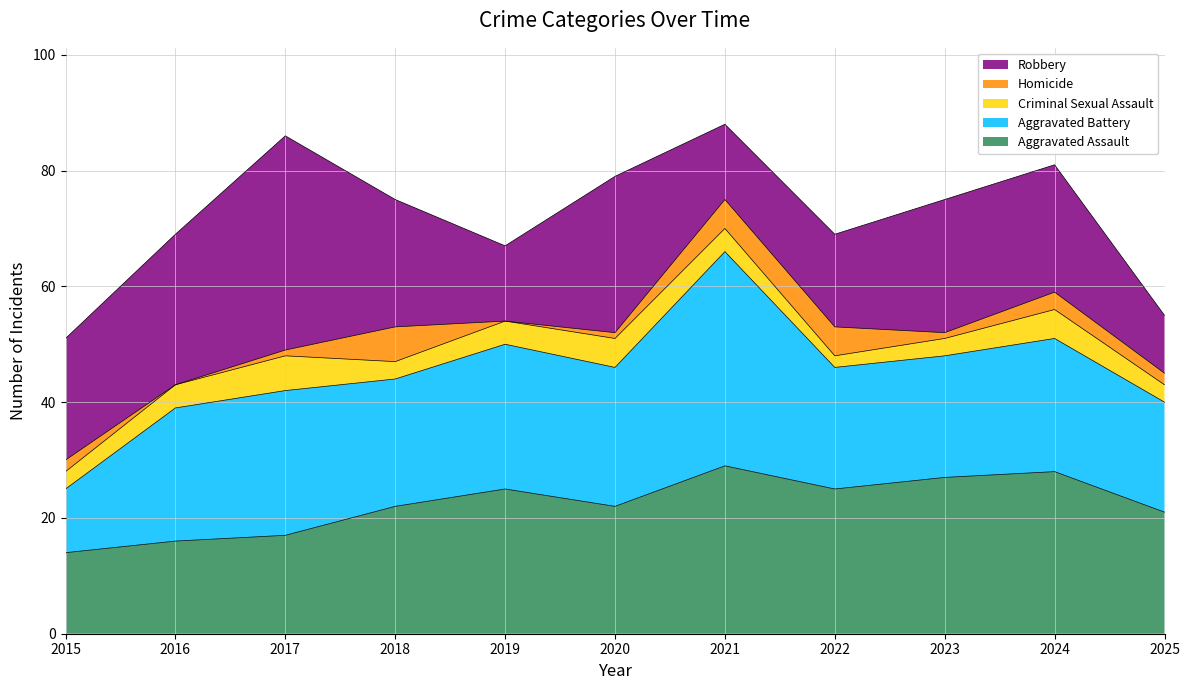

At which label does Criminal Sexual Assault reach its minimum?

2022